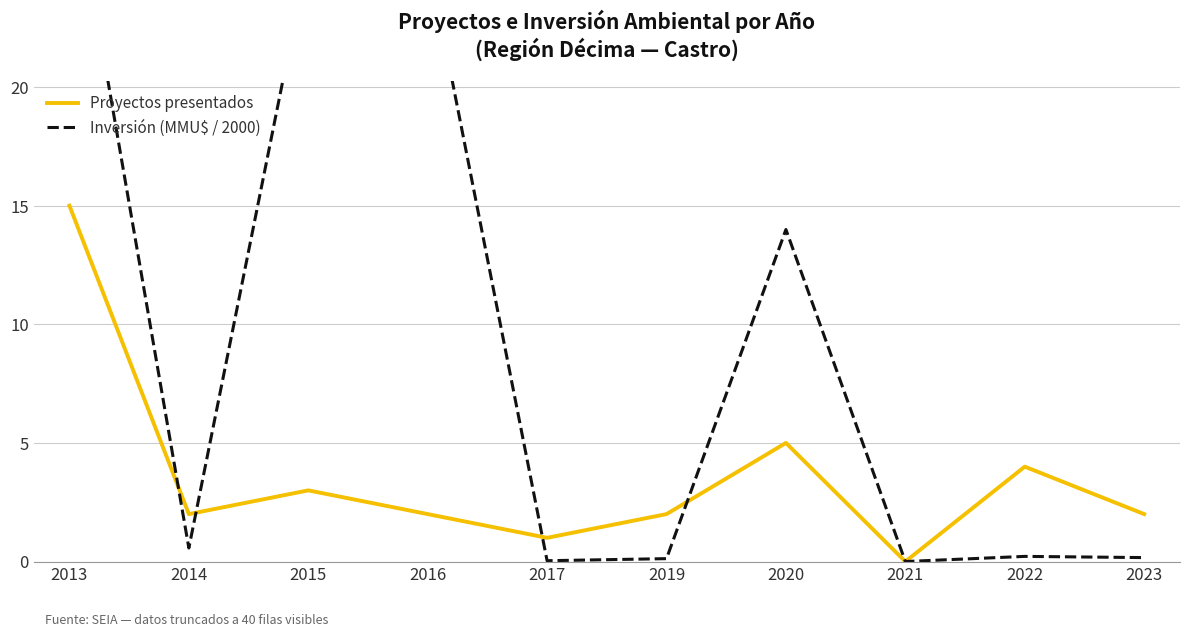

How many times do Proyectos presentados and Inversión (MMU$ / 2000) cross each other?

4